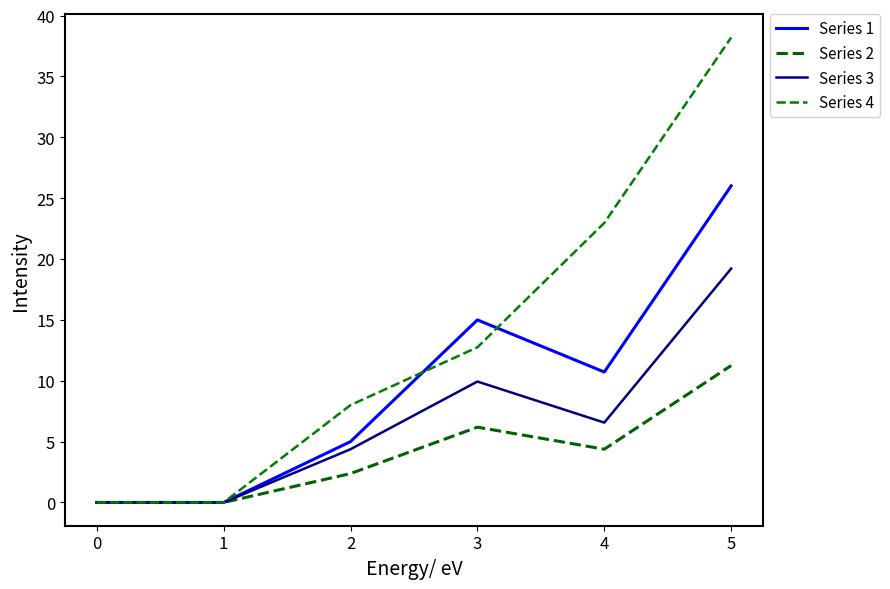

Reading left to right, extract all data points from this chart.

Series 1: 0.0	0.0	5.0	15.0	10.7	26.0
Series 2: 0.0	0.0	2.4	6.2	4.4	11.2
Series 3: 0.0	0.0	4.4	9.9	6.6	19.2
Series 4: 0.0	0.0	8.0	12.8	23.0	38.2